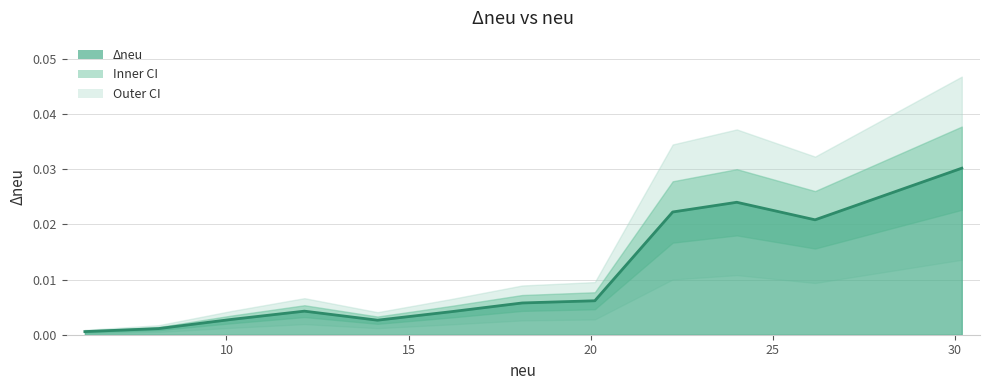

At which category does the chart reach its minimum across all series?

6.111565252391324